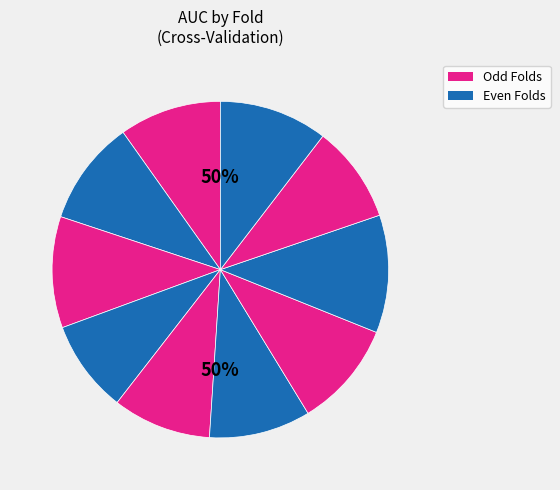

How many segments does this pie chart have?

10